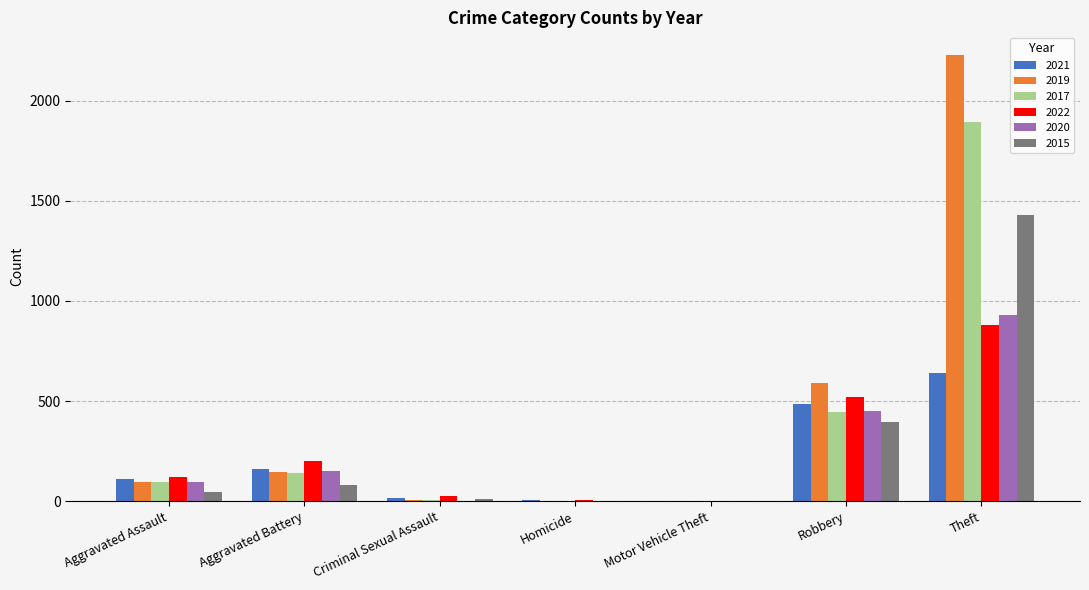

True or false: 2015 has a value of 46 at Aggravated Assault.

True